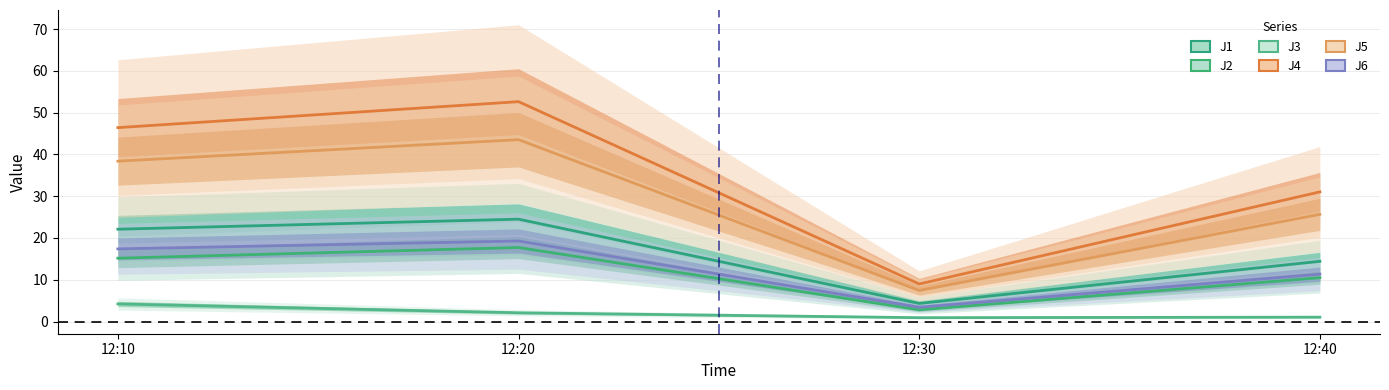

What value does the J5 series have at 12:40?

25.7